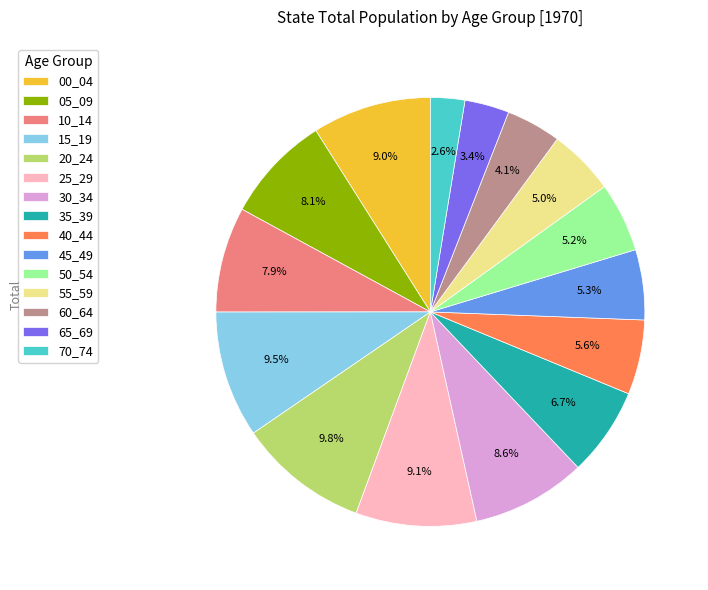

True or false: 55_59 accounts for 18% of the total.

False